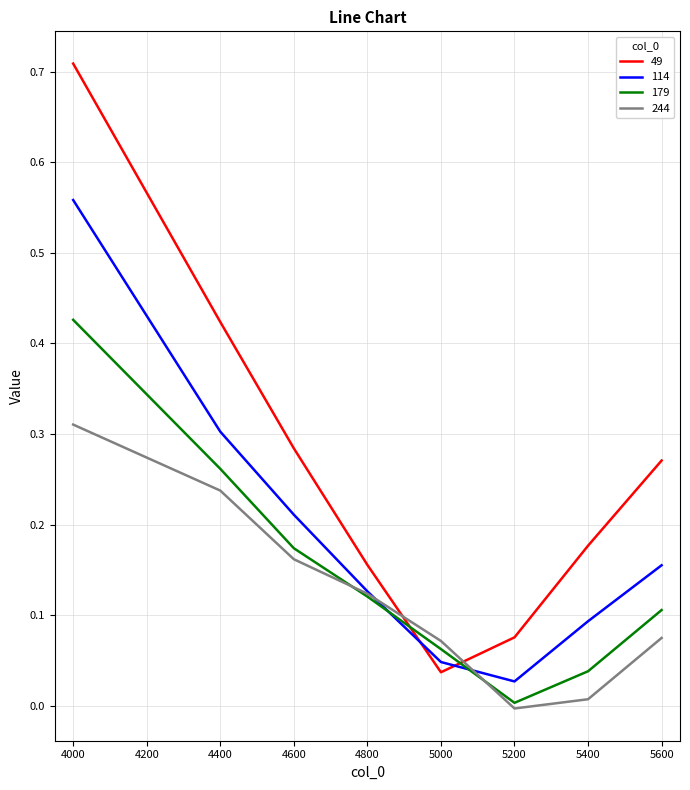

Which series has the largest range (max minus min)?

49